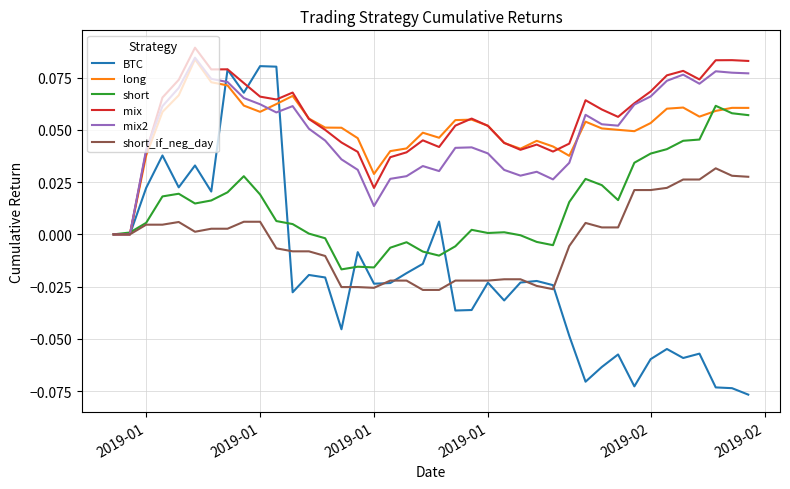

Which series has the largest range (max minus min)?

BTC